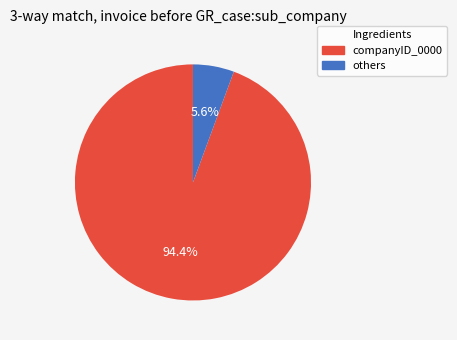

Is there a majority slice in this chart?

Yes